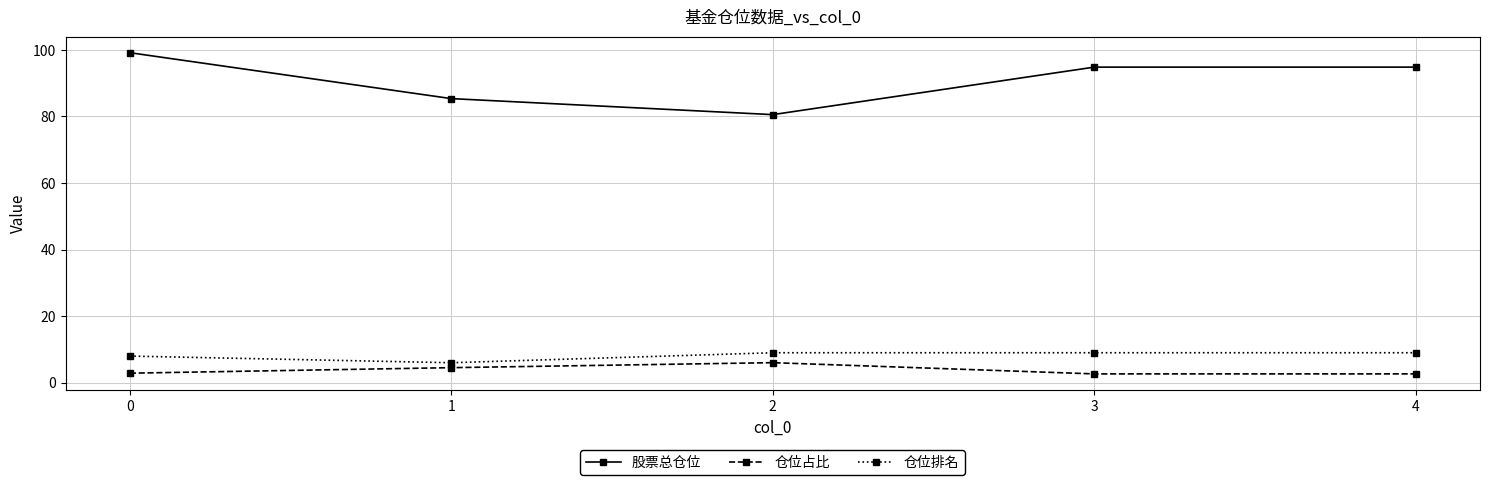

Between 0 and 1, which series saw the biggest shift?

股票总仓位